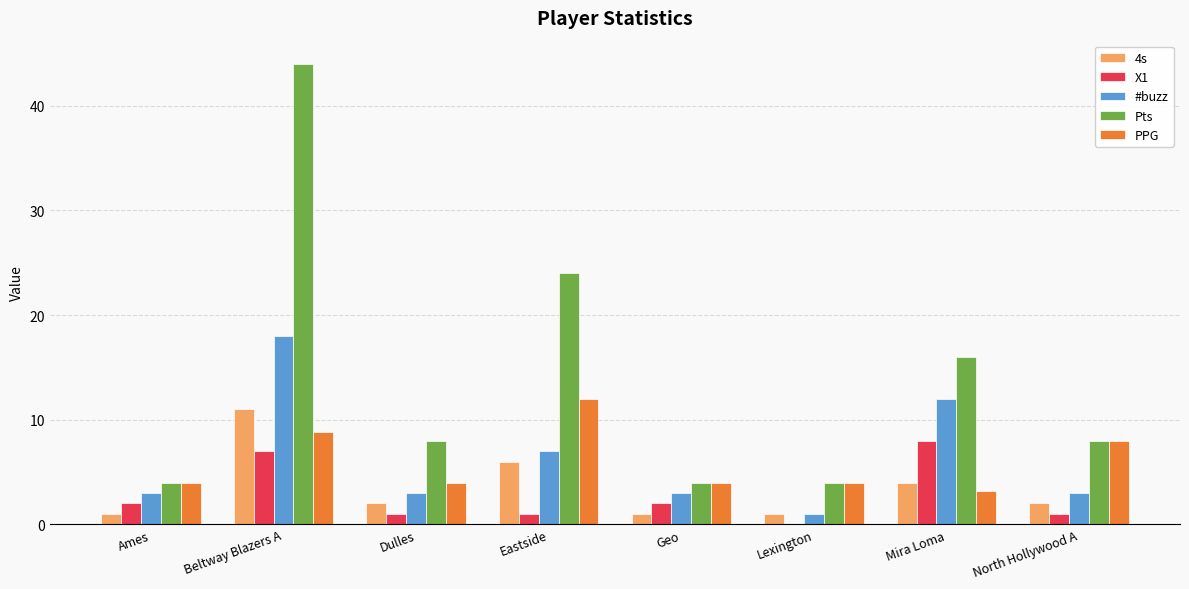

At which category is the sum across all series the highest?

Beltway Blazers A